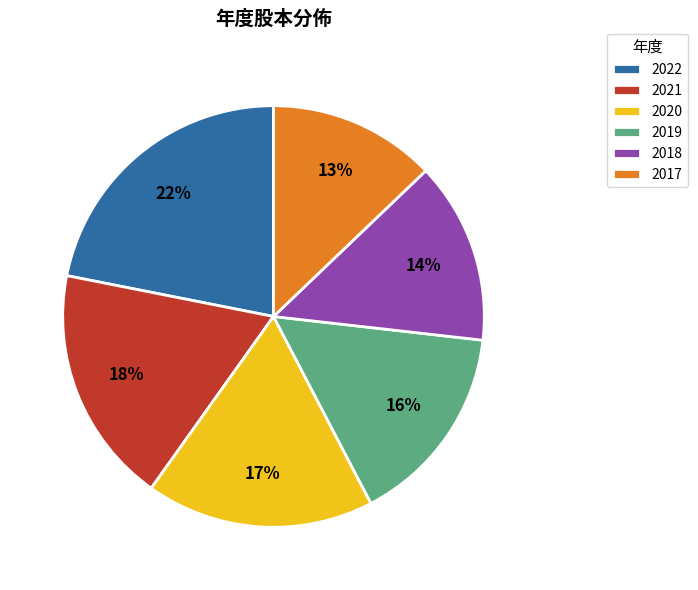

Does 2022 account for over 50% of the chart?

No